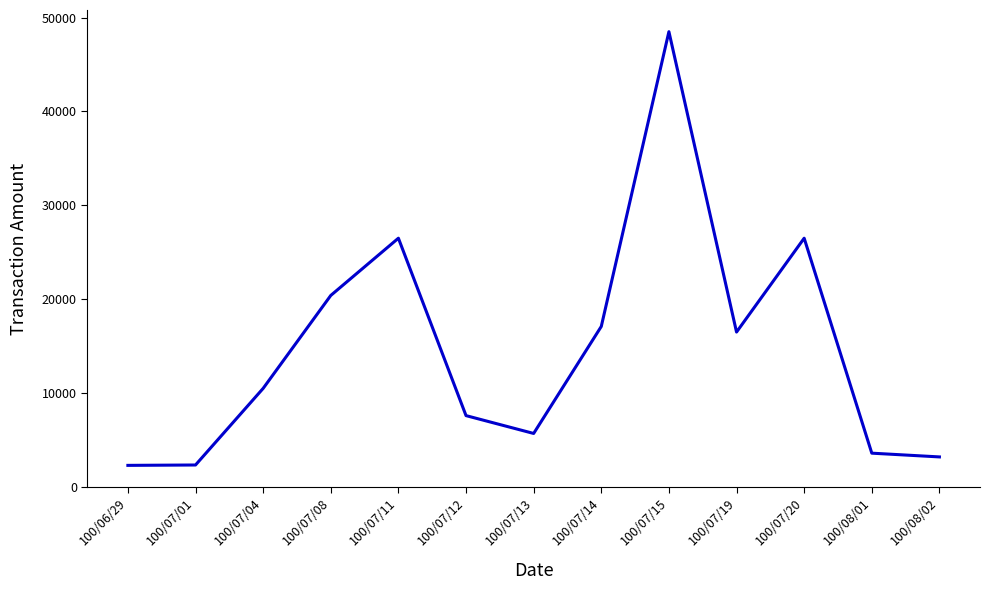

The value at 100/07/08 is 20400. True or false?

True